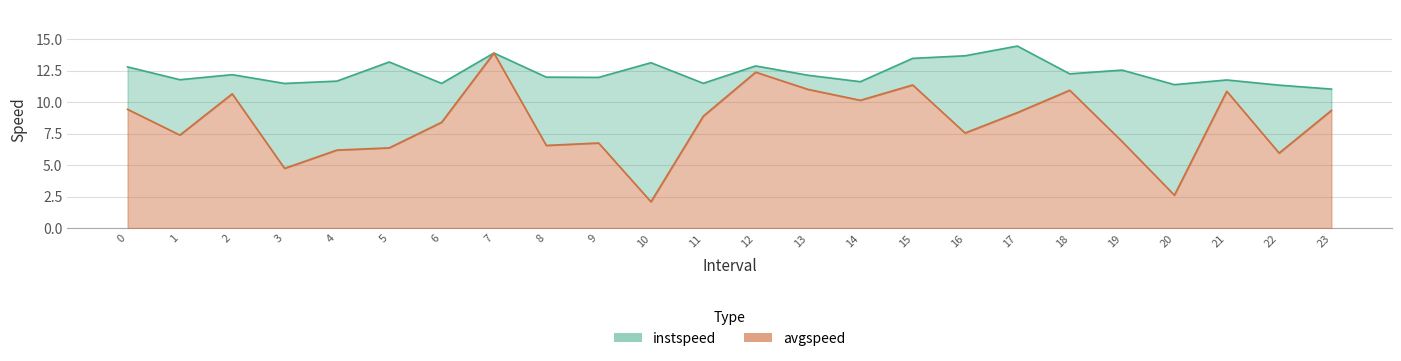

At which category does the chart reach its minimum across all series?

10